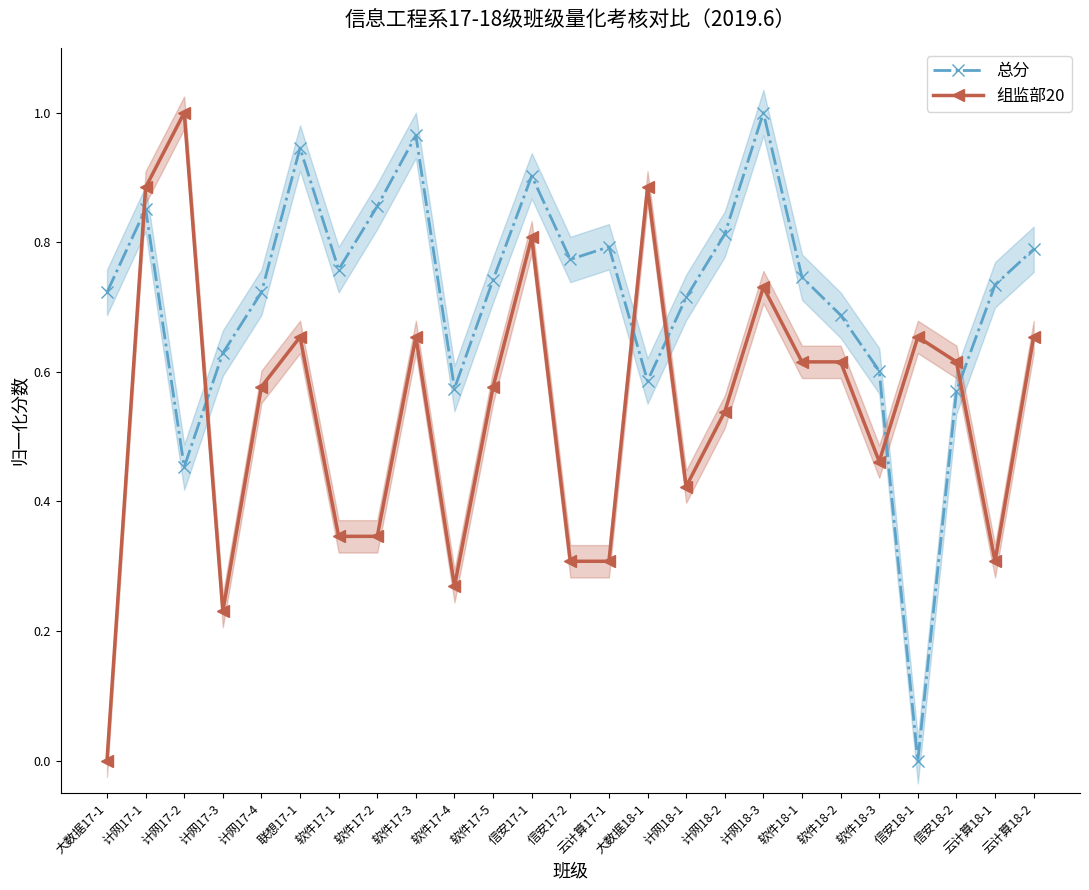

How many values in the 总分 series exceed 0?

24